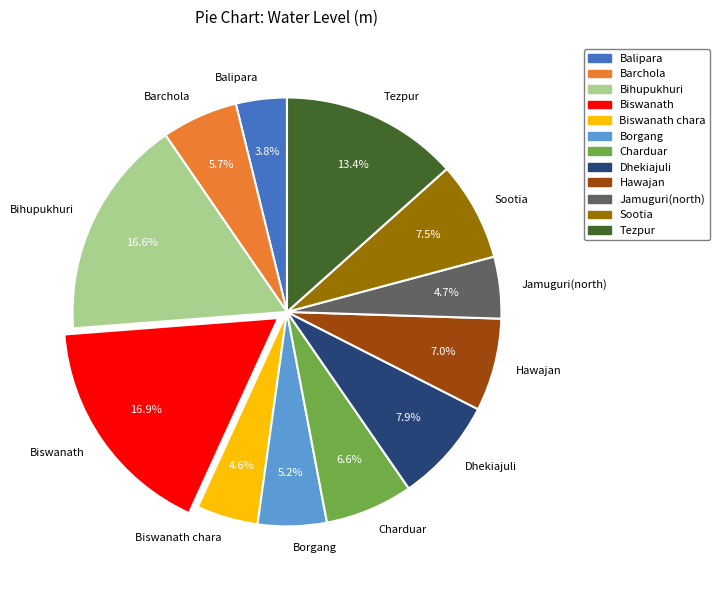

Which category has the smallest portion of the pie?

Balipara